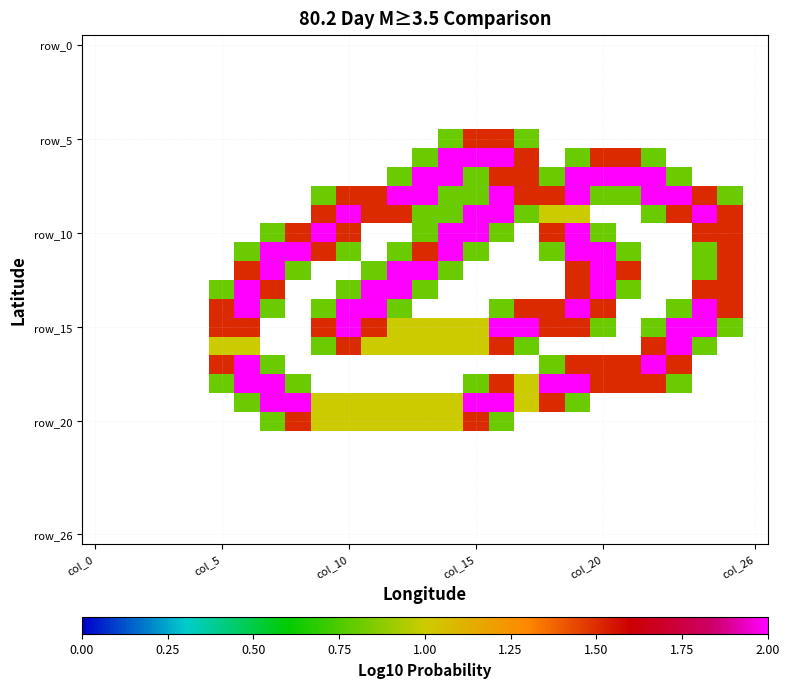

At which category is the sum across all series the highest?

19